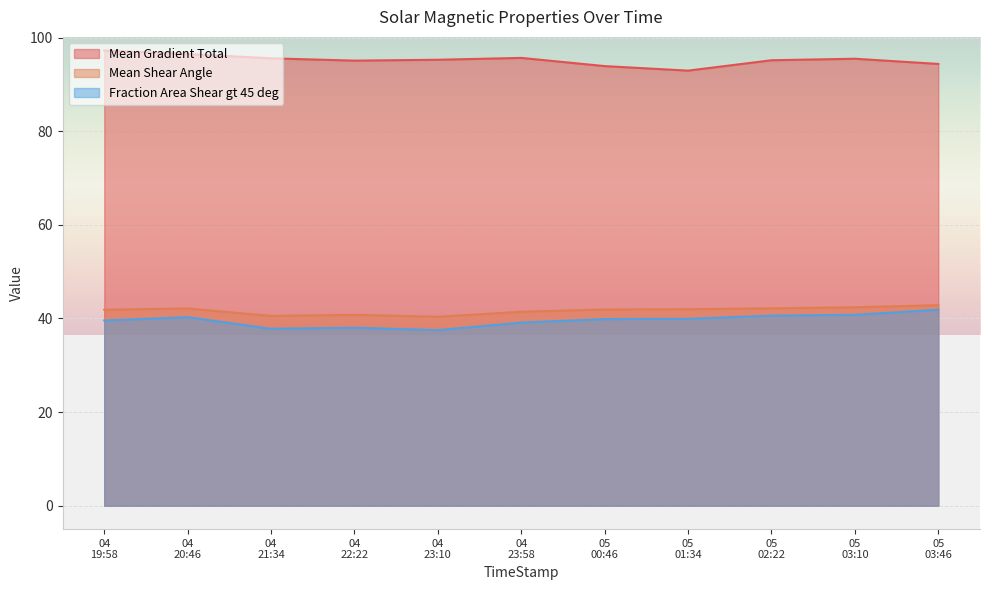

True or false: Mean Gradient Total and Fraction Area Shear gt 45 deg cross at least once.

False